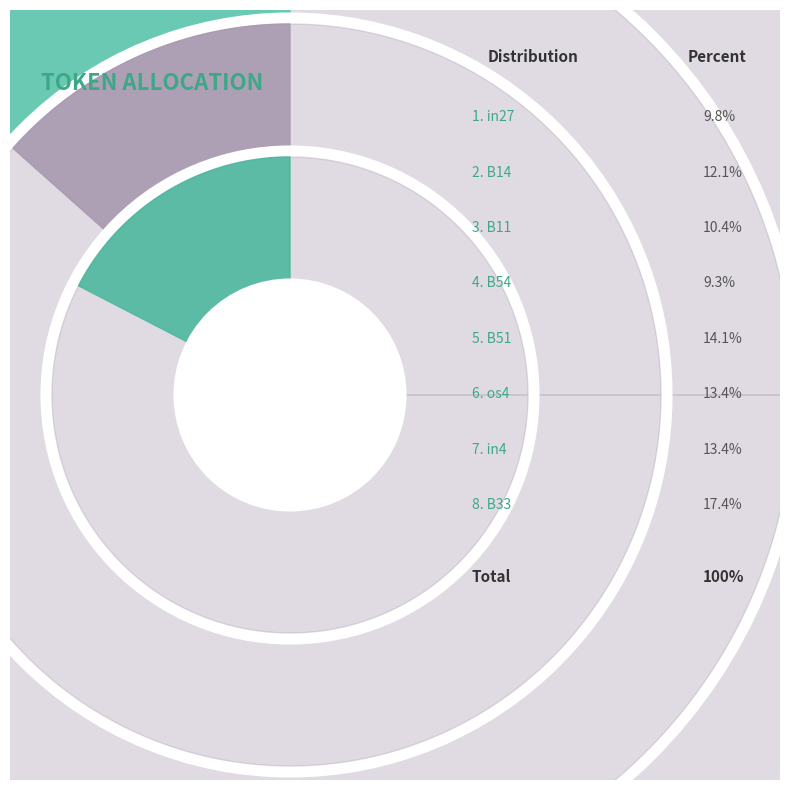

Which category has the biggest portion of the pie?

B33